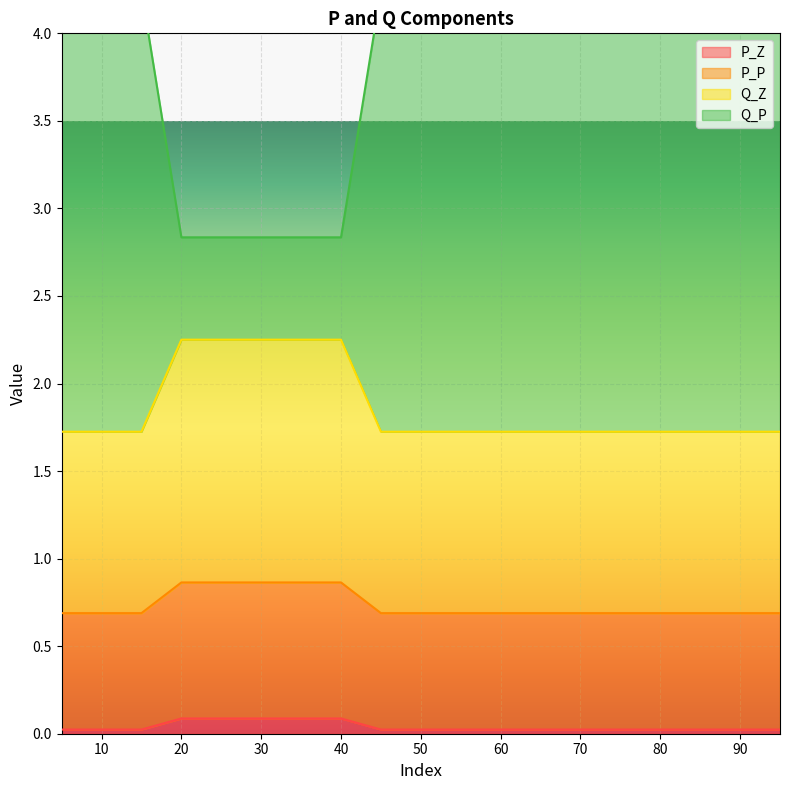

Reading left to right, what are all the values shown in this chart?

P_Z: 5=0.0	10=0.0	15=0.0	20=0.1	25=0.1	30=0.1	35=0.1	40=0.1	45=0.0	50=0.0	55=0.0	60=0.0	65=0.0	70=0.0	75=0.0	80=0.0	85=0.0	90=0.0	95=0.0
P_P: 5=0.7	10=0.7	15=0.7	20=0.9	25=0.9	30=0.9	35=0.9	40=0.9	45=0.7	50=0.7	55=0.7	60=0.7	65=0.7	70=0.7	75=0.7	80=0.7	85=0.7	90=0.7	95=0.7
Q_Z: 5=1.7	10=1.7	15=1.7	20=2.3	25=2.3	30=2.3	35=2.3	40=2.3	45=1.7	50=1.7	55=1.7	60=1.7	65=1.7	70=1.7	75=1.7	80=1.7	85=1.7	90=1.7	95=1.7
Q_P: 5=4.2	10=4.2	15=4.2	20=2.8	25=2.8	30=2.8	35=2.8	40=2.8	45=4.2	50=4.2	55=4.2	60=4.2	65=4.2	70=4.2	75=4.2	80=4.2	85=4.2	90=4.2	95=4.2